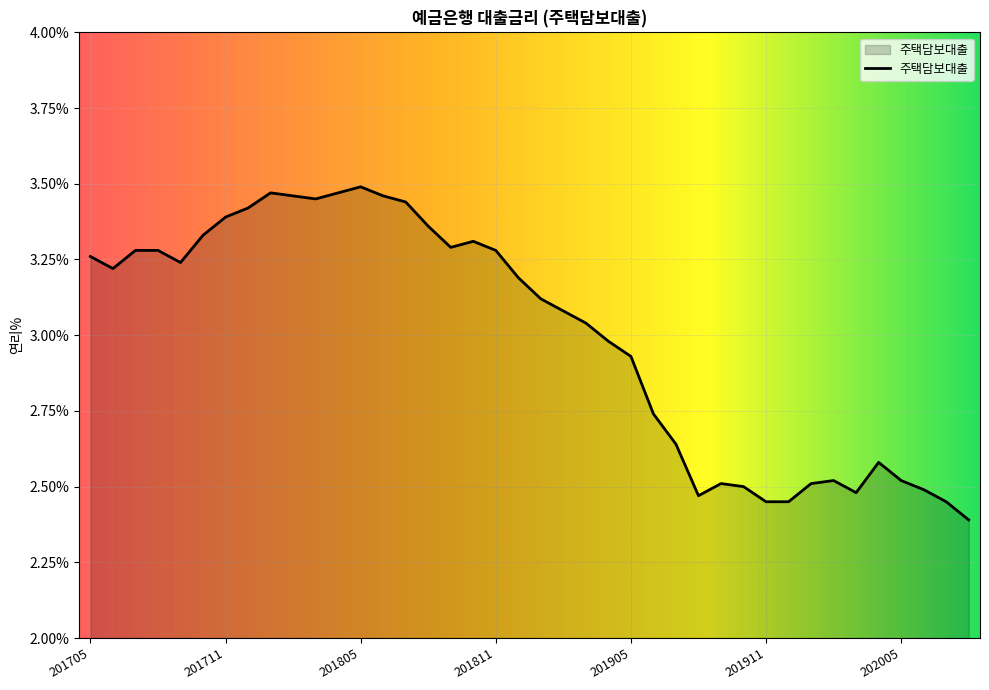

What is the minimum value shown in the chart?

2.4